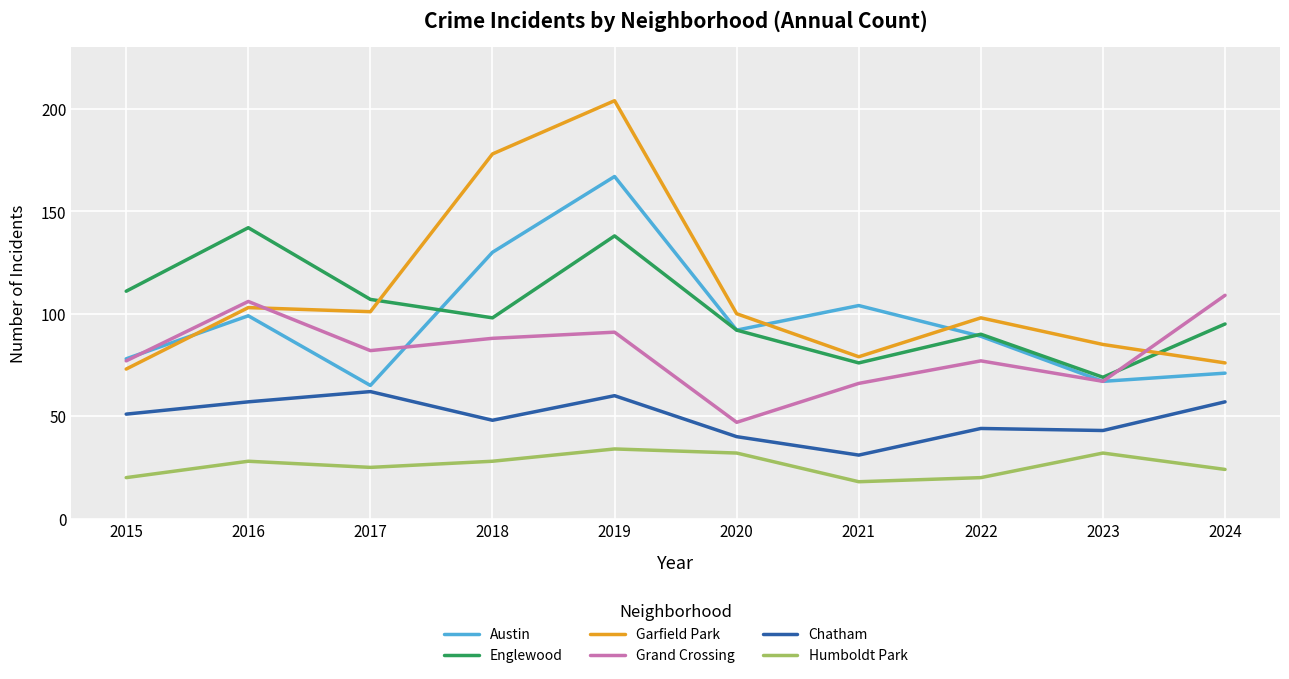

Where is the first local maximum for Englewood?

2016